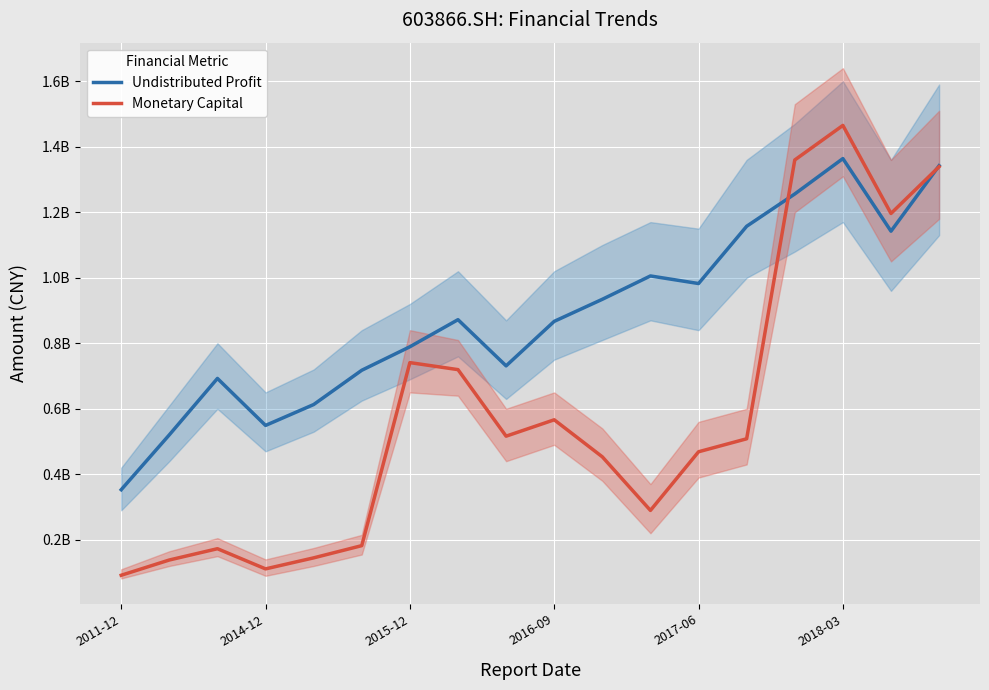

What is the lowest value of the Undistributed Profit series?

352897351.2